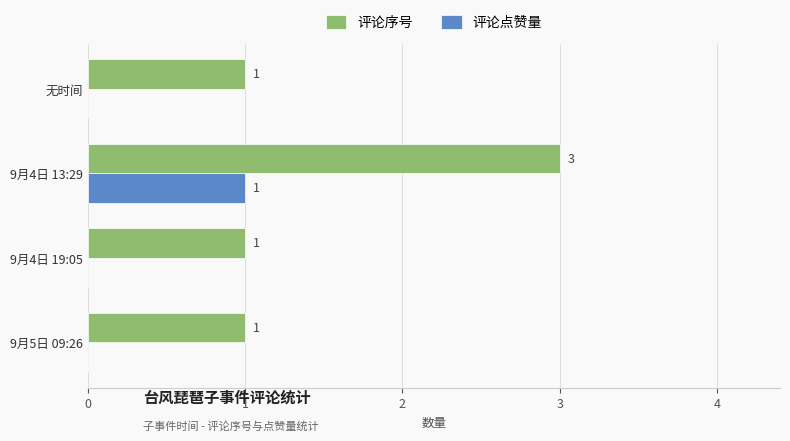

What is the sum of all 评论点赞量 values?

1